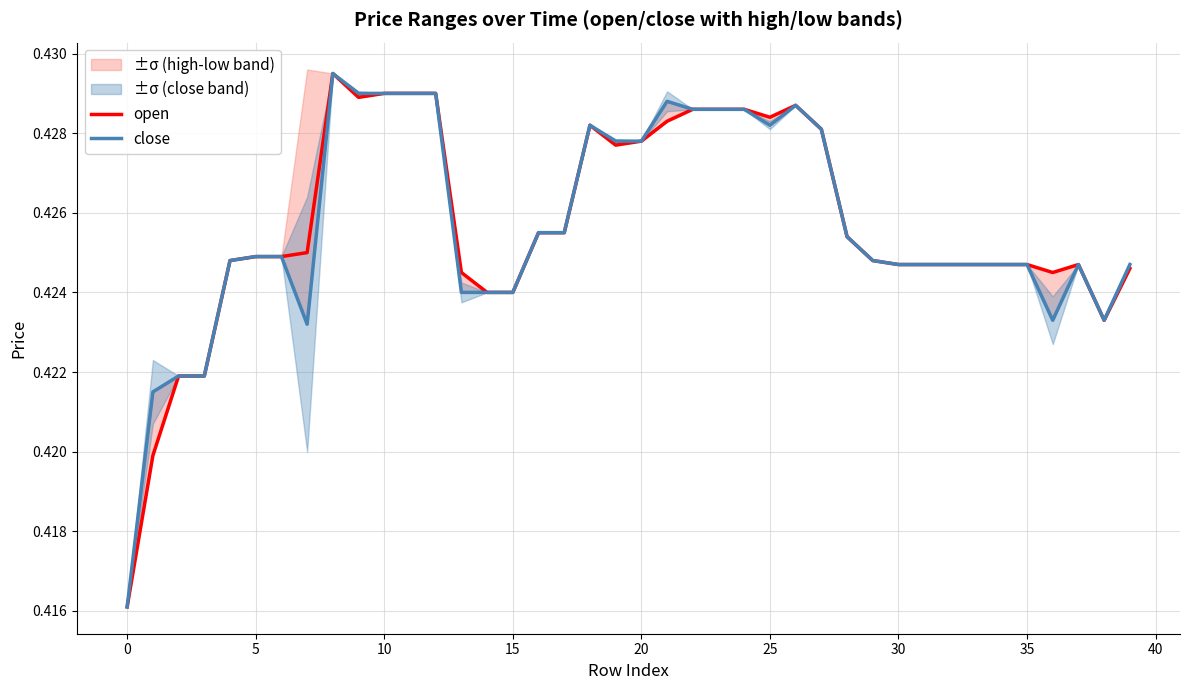

Which series has the largest range (max minus min)?

open